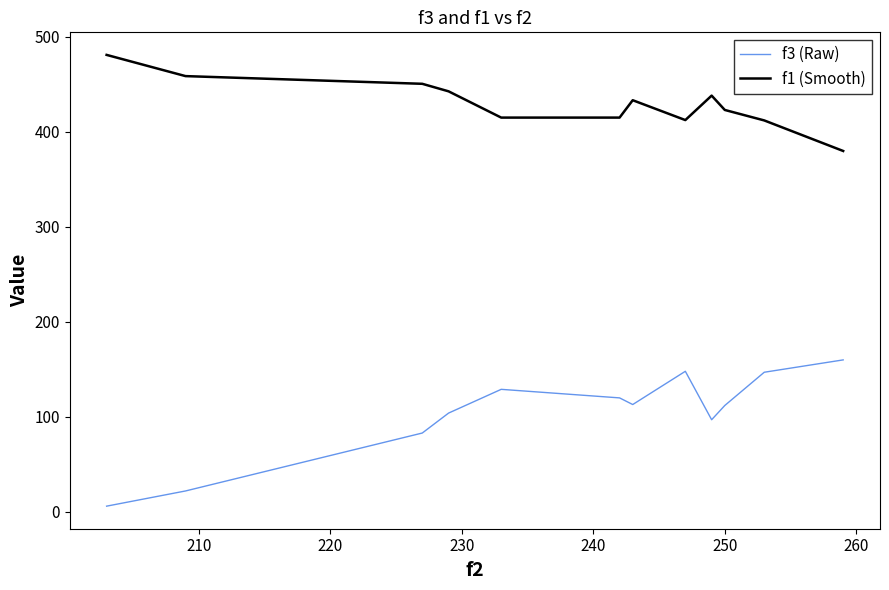

What is the sum of all f3 (Raw) values?

1241.0